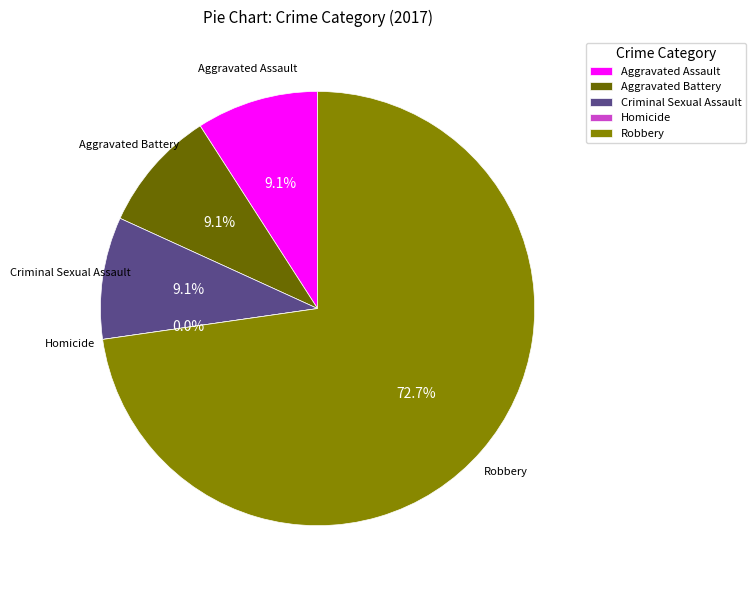

What percentage is the Aggravated Battery slice, to the nearest percent?

9%